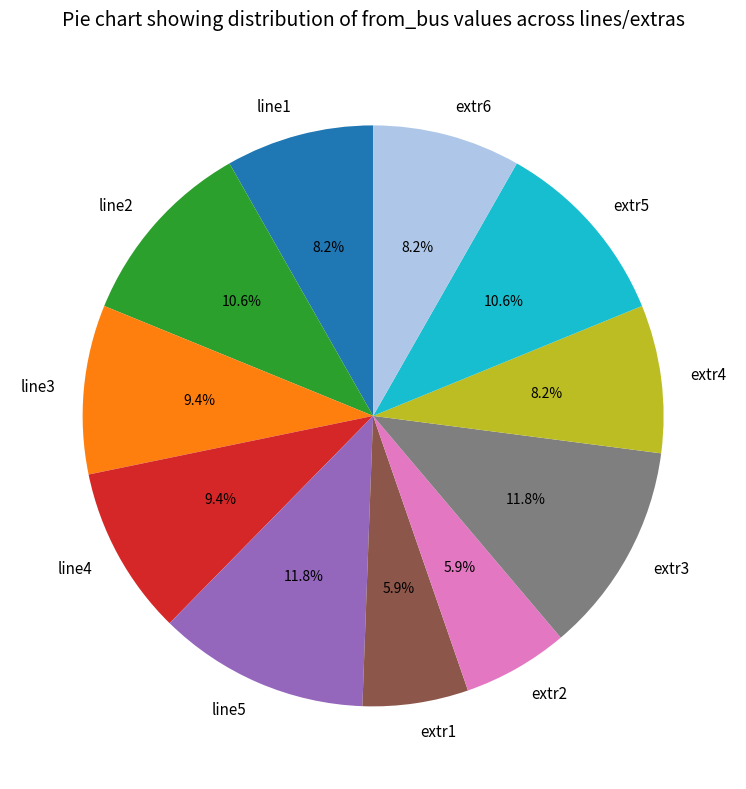

Count the number of slices in the pie.

11